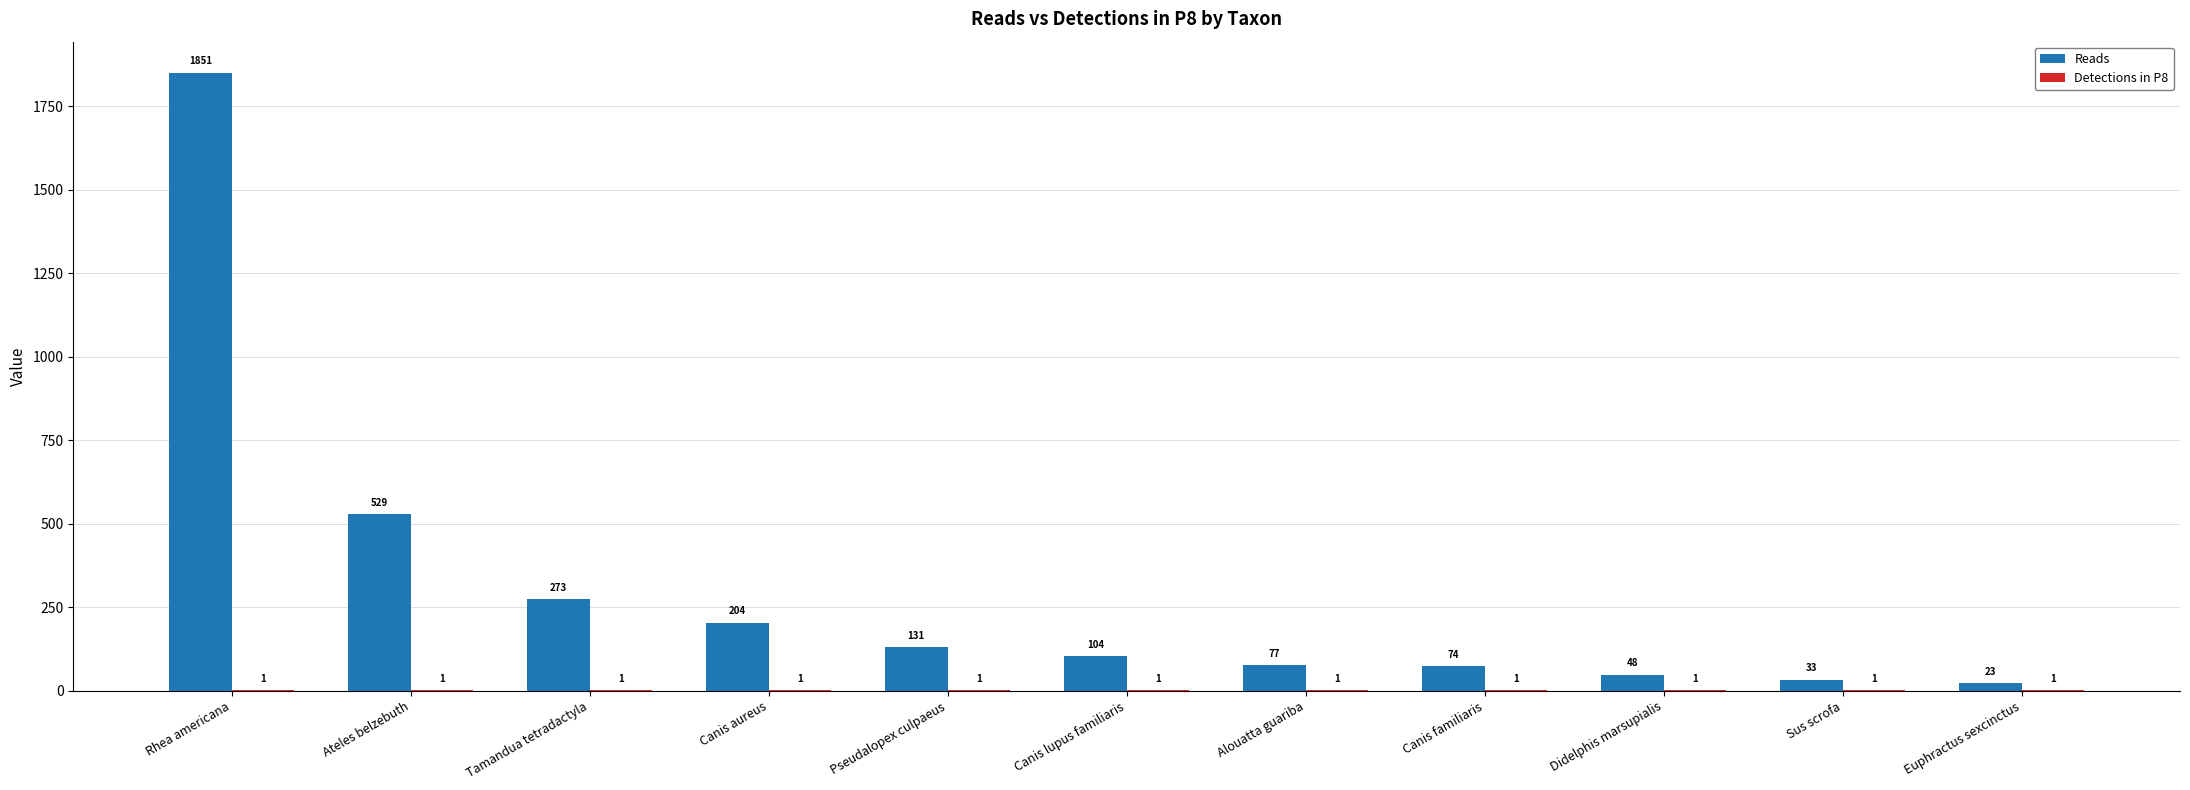

Which series changed the most between Tamandua tetradactyla and Sus scrofa?

Reads